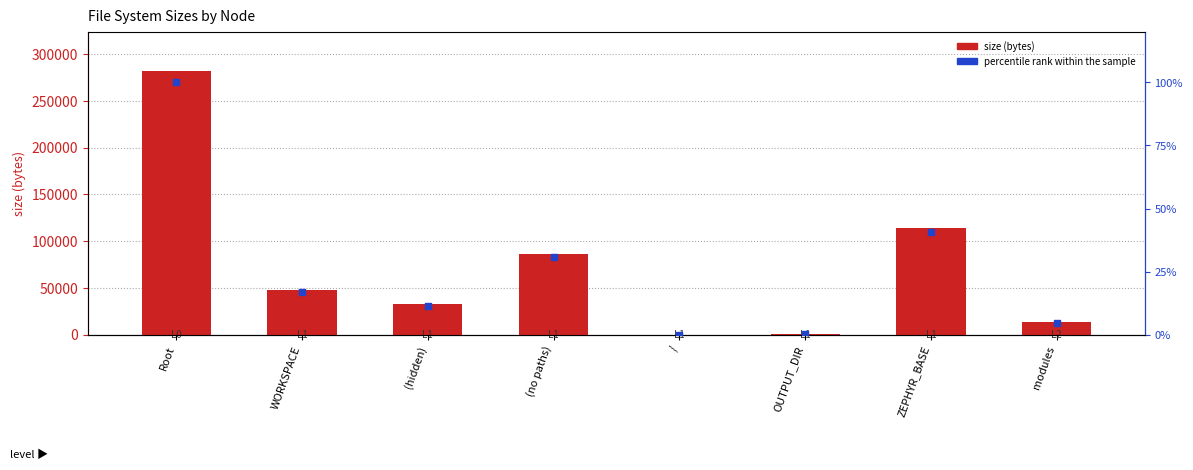

At how many categories does at least one series exceed 60784?

3